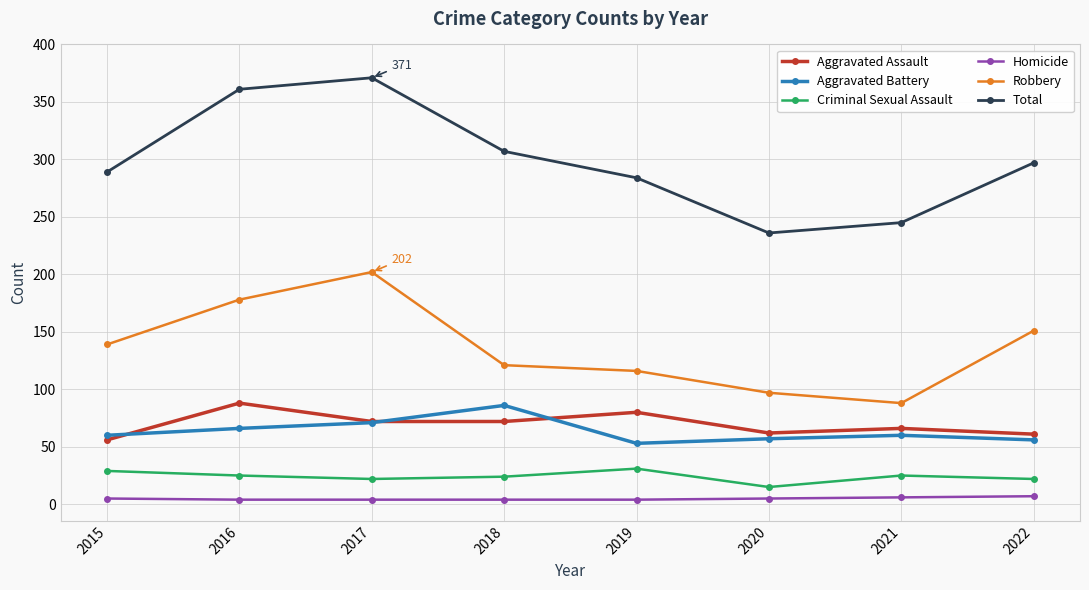

What is the spread (max minus min) of values at 2020?

231